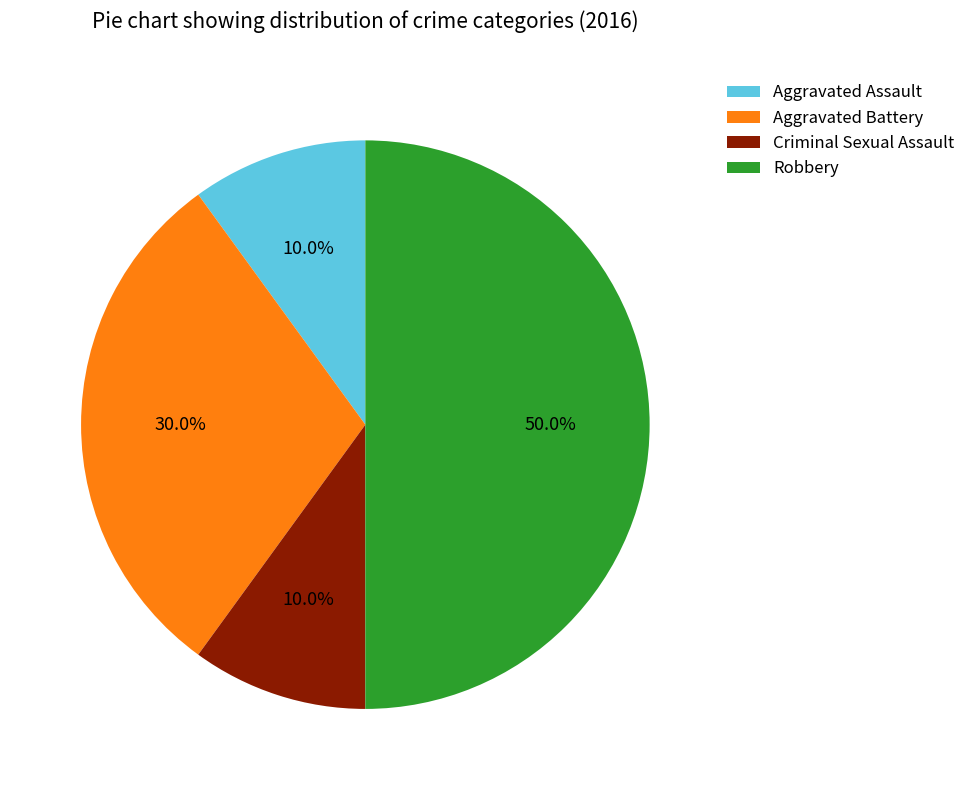

What percentage is the Aggravated Battery slice, to the nearest percent?

30%